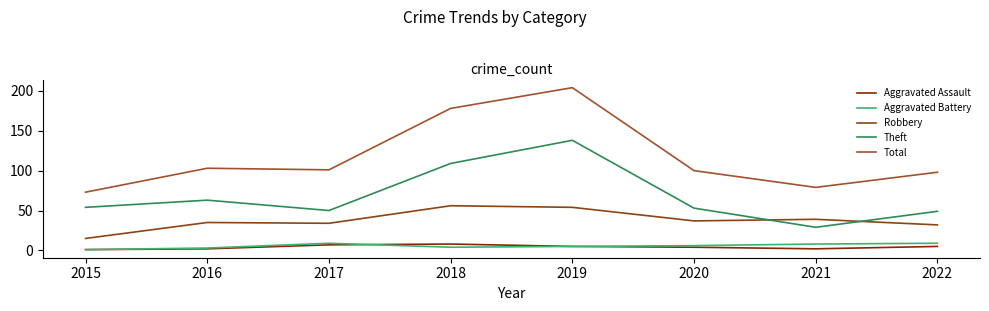

True or false: Robbery and Aggravated Assault cross at least once.

False